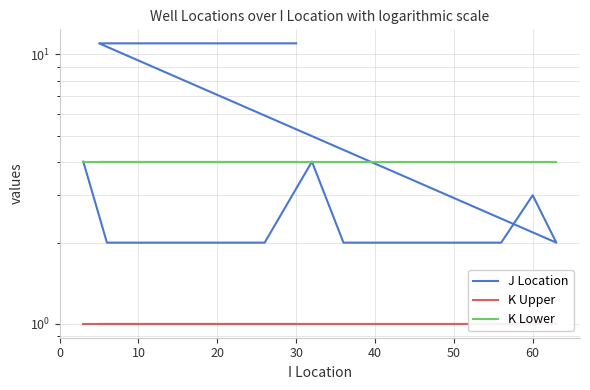

True or false: K Lower and K Upper cross at least once.

False